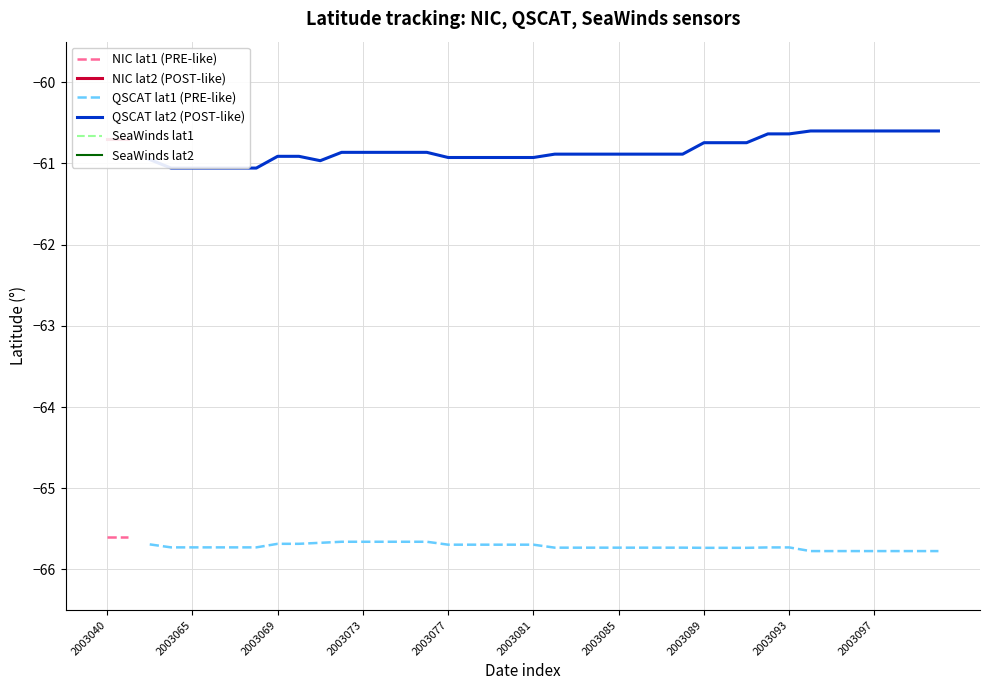

What are all the series names shown in the legend?

NIC lat1 (PRE-like), NIC lat2 (POST-like), QSCAT lat1 (PRE-like), QSCAT lat2 (POST-like), SeaWinds lat1, SeaWinds lat2